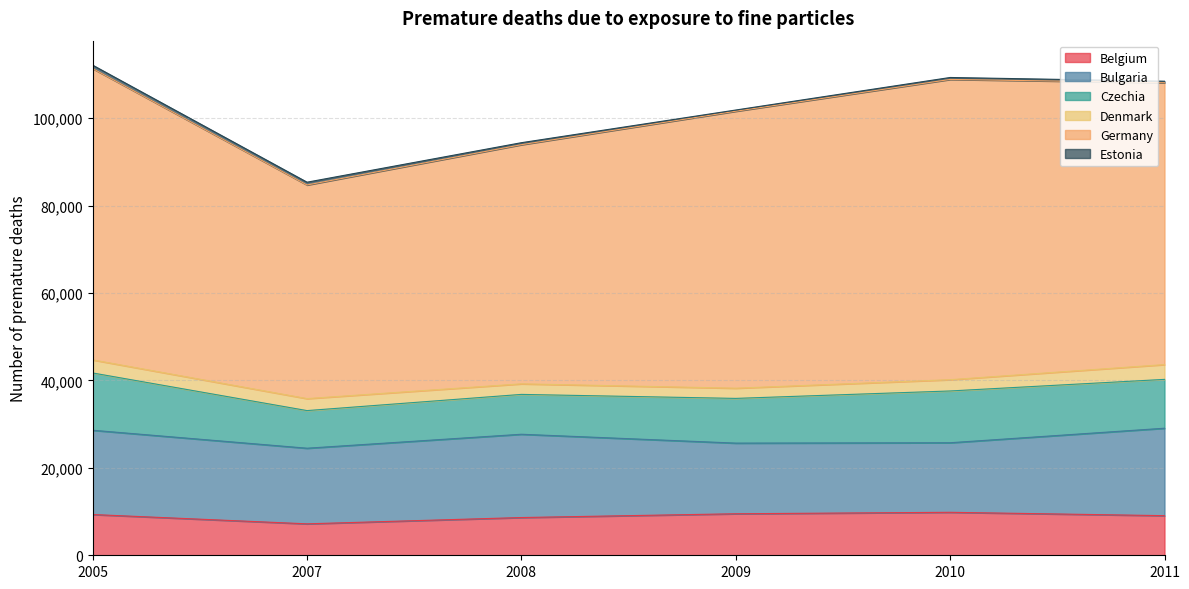

The value of Belgium at 2010 is 9832. True or false?

True